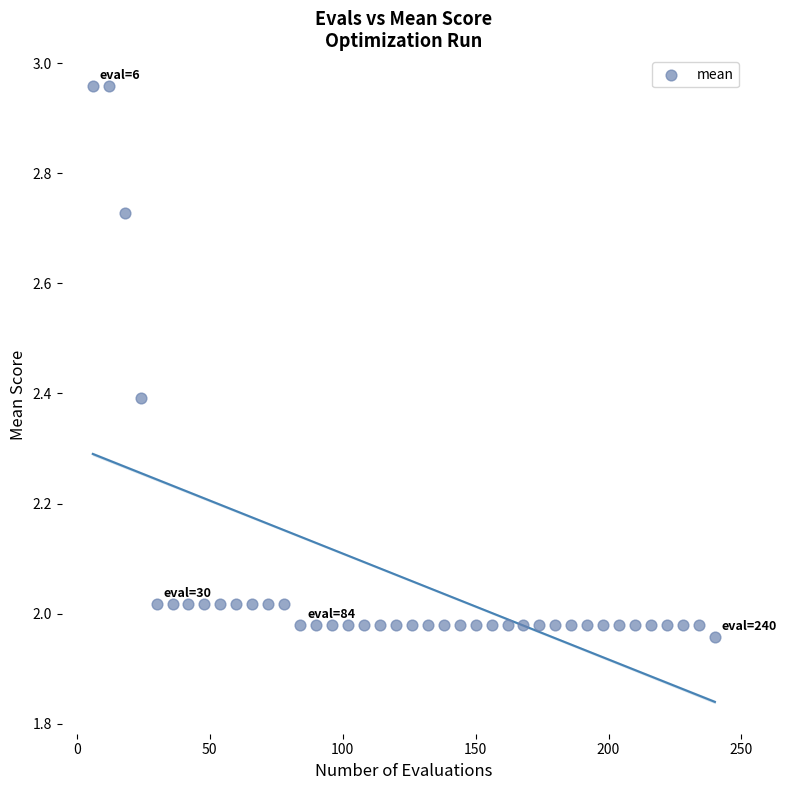

What is the range of Y values (max minus min)?

1.0